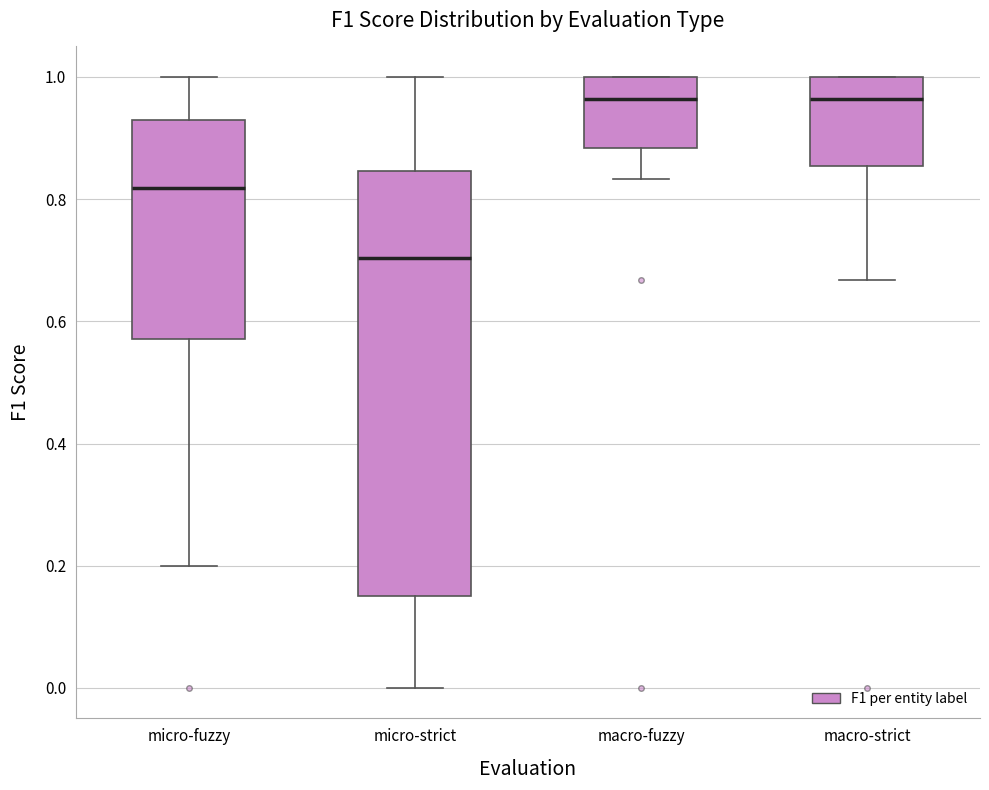

Reading left to right, read every box against the y-axis: the position of its median line, the range the box covers, and the ends of its whiskers. The values are not printed on the chart, so give them approximately, as read against the axis.

micro-fuzzy: median 0.82, box 0.58 to 0.94, whiskers 0.20 to 1.00
micro-strict: median 0.70, box 0.16 to 0.84, whiskers 0.00 to 1.00
macro-fuzzy: median 0.96, box 0.88 to 1.00, whiskers 0.84 to 1.00
macro-strict: median 0.96, box 0.86 to 1.00, whiskers 0.66 to 1.00